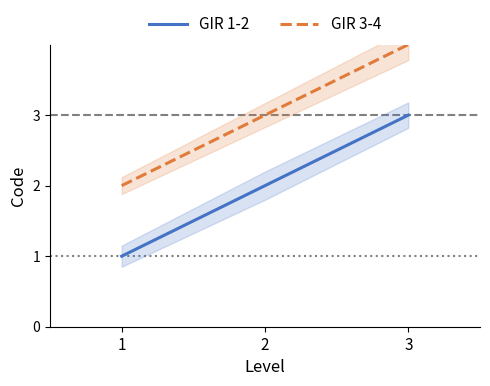

What is the value of the GIR 3-4 point at the 1st from the left?

2